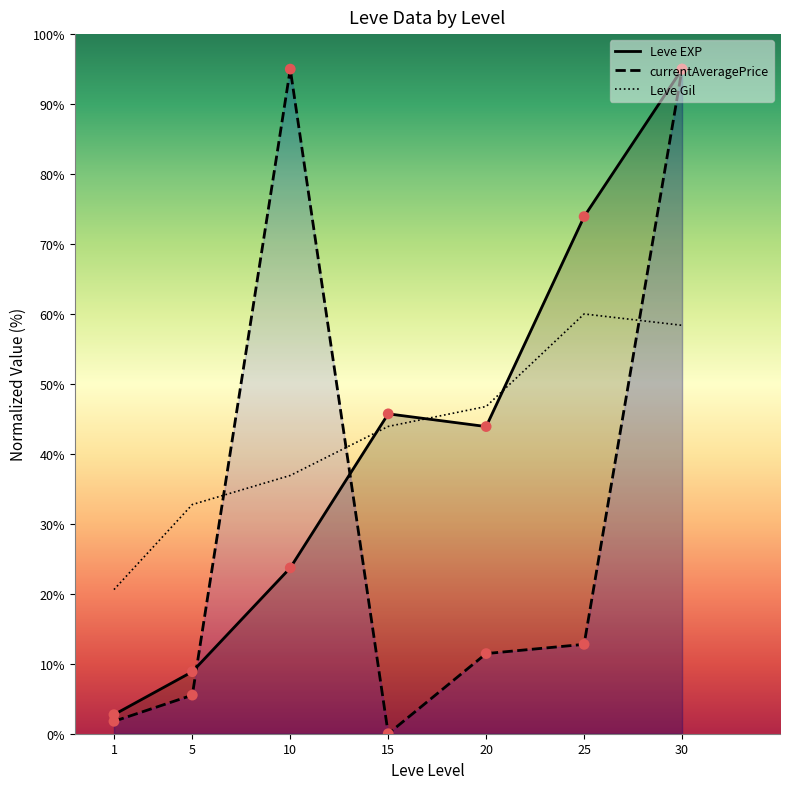

At which category is the sum across all series the highest?

30